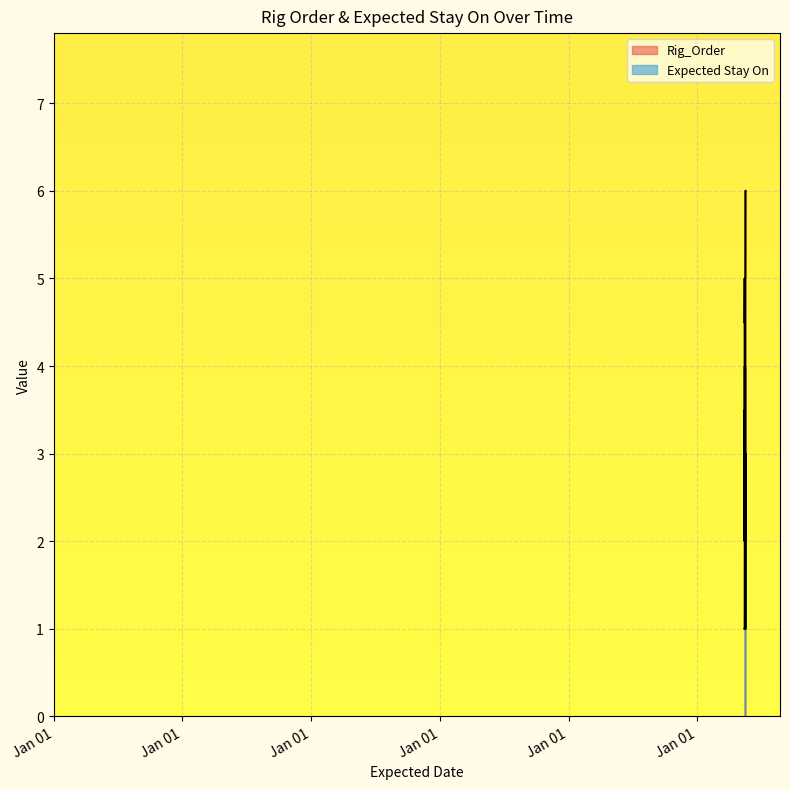

How many interior local peaks does the Expected Stay On series have?

1